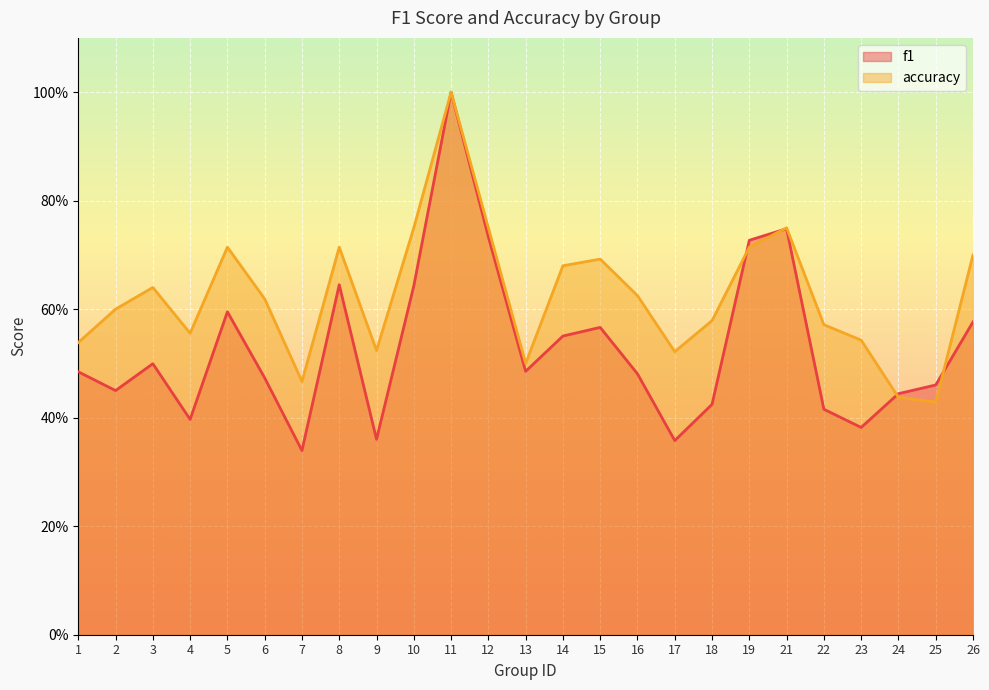

What is the value of the accuracy point at the 5th from the left?

0.7